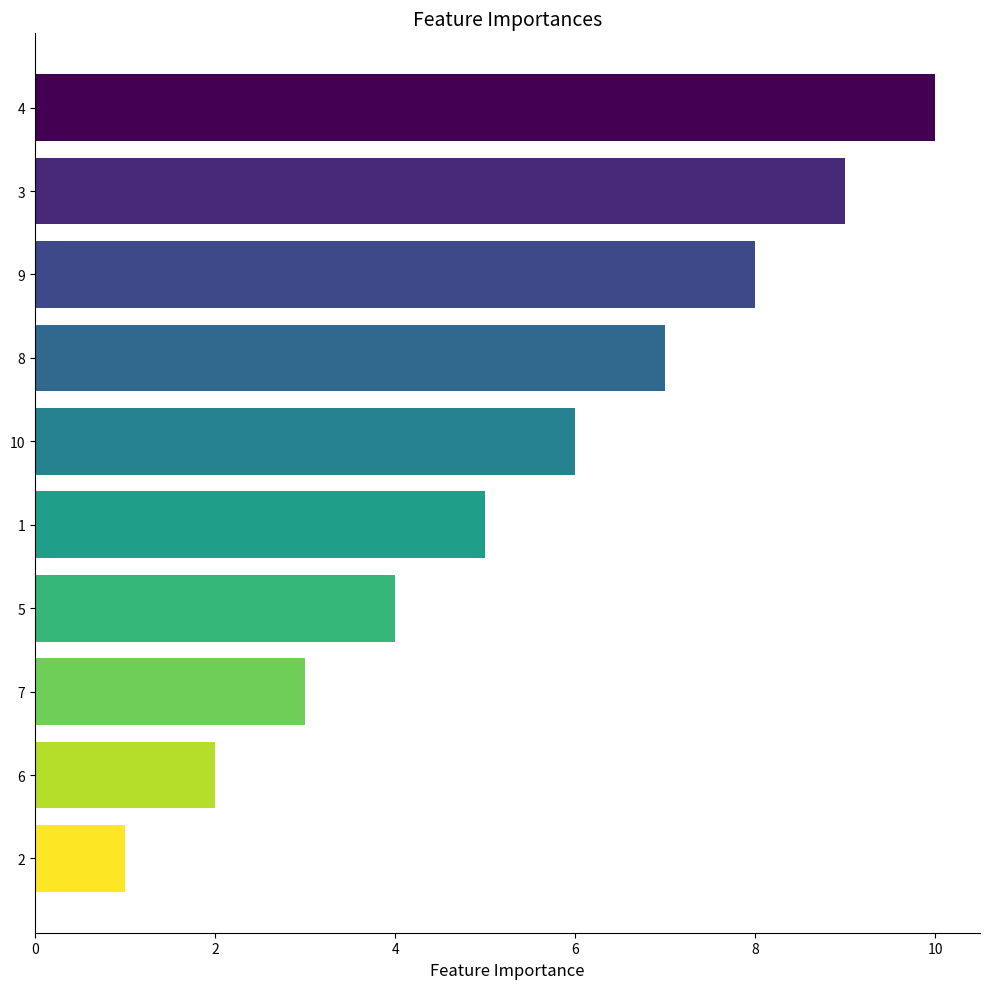

List the labels in order of value, largest first.

4, 3, 9, 8, 10, 1, 5, 7, 6, 2